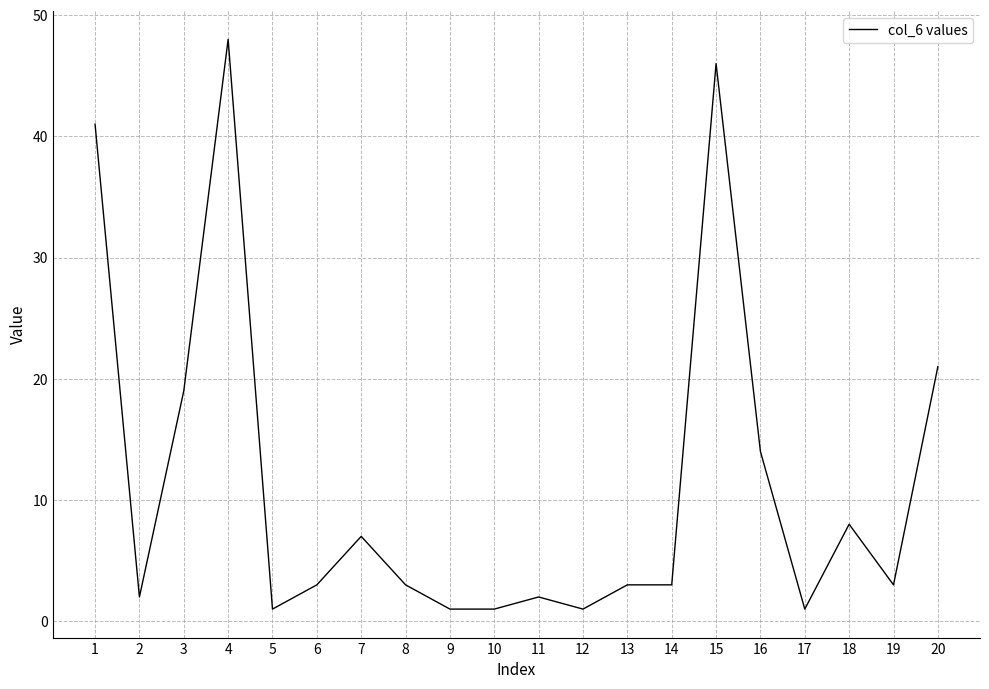

Approximately how many times larger is the value at 14 compared to 18?

0.4